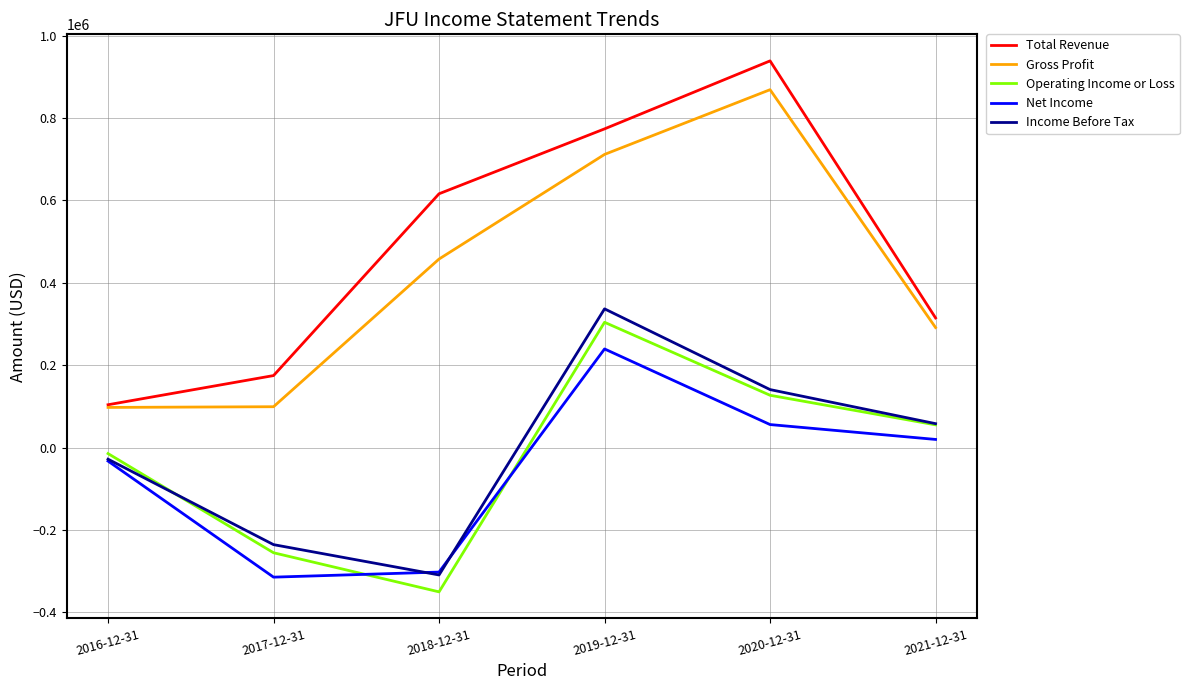

How many lines are shown in the chart?

5